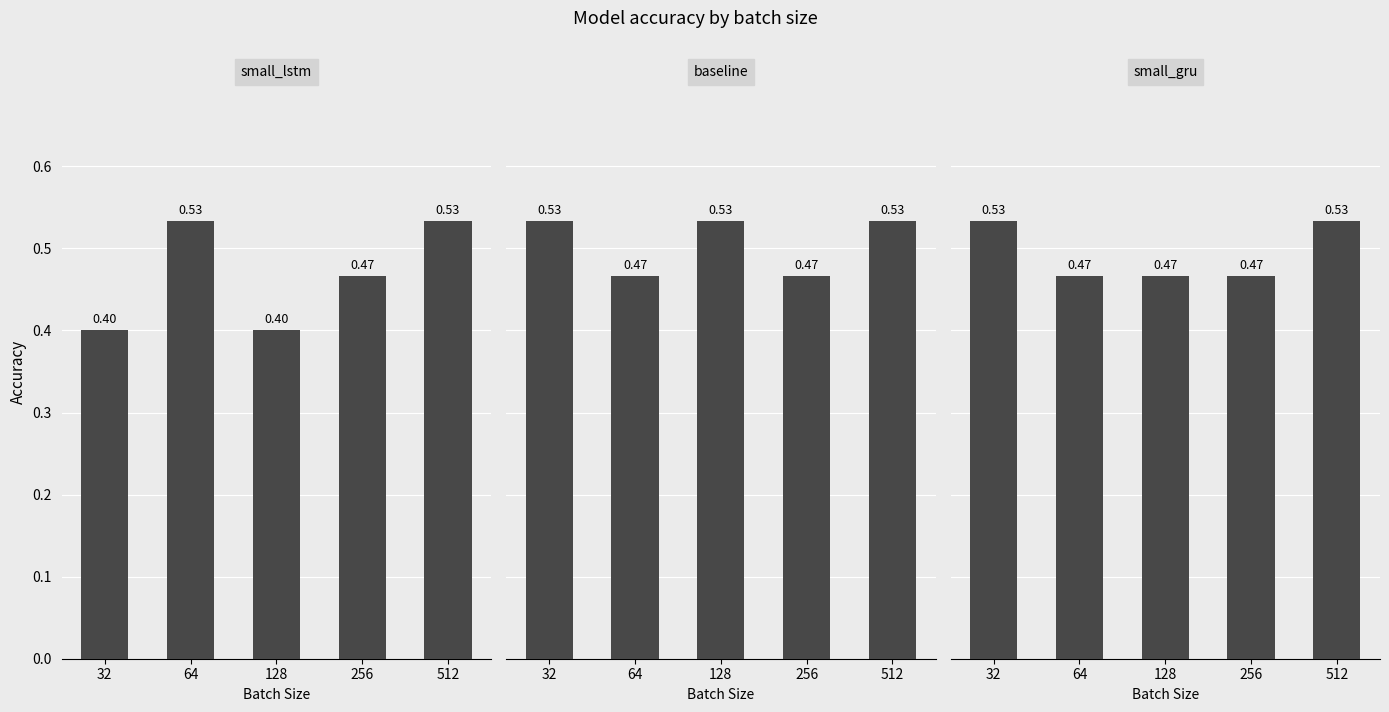

Are the bars grouped side by side (vs. stacked)?

Yes